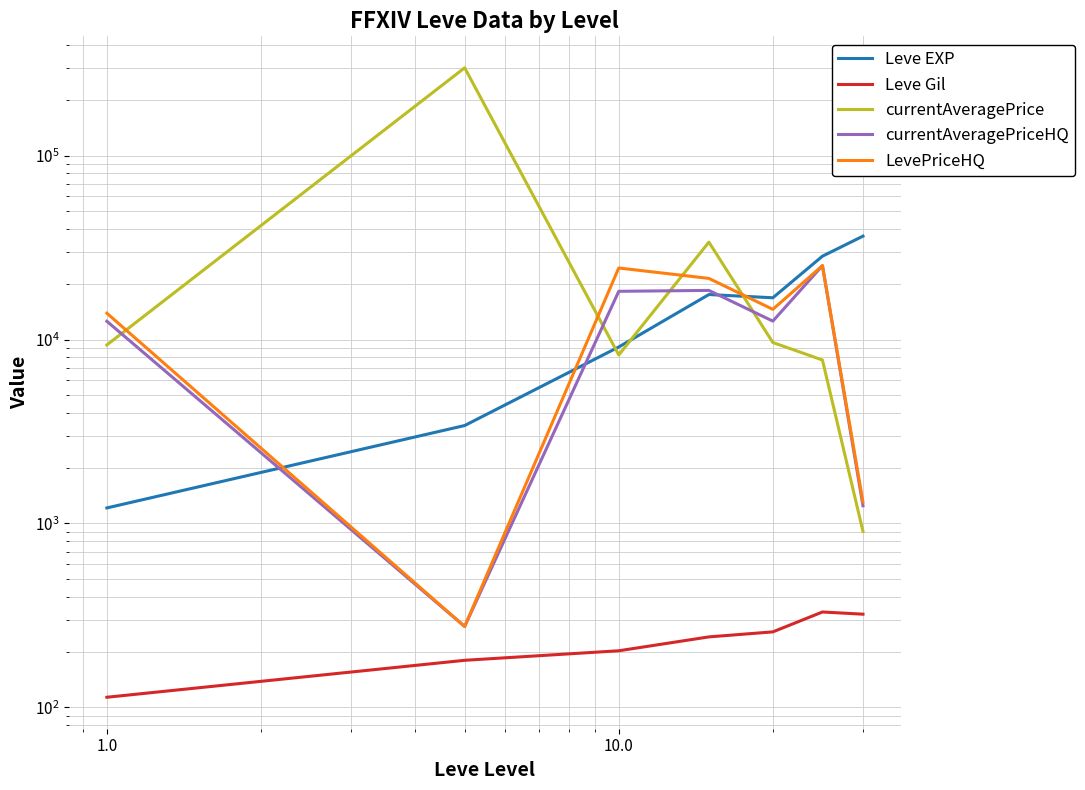

After their last crossing, which series has the higher values: Leve EXP or LevePriceHQ?

Leve EXP